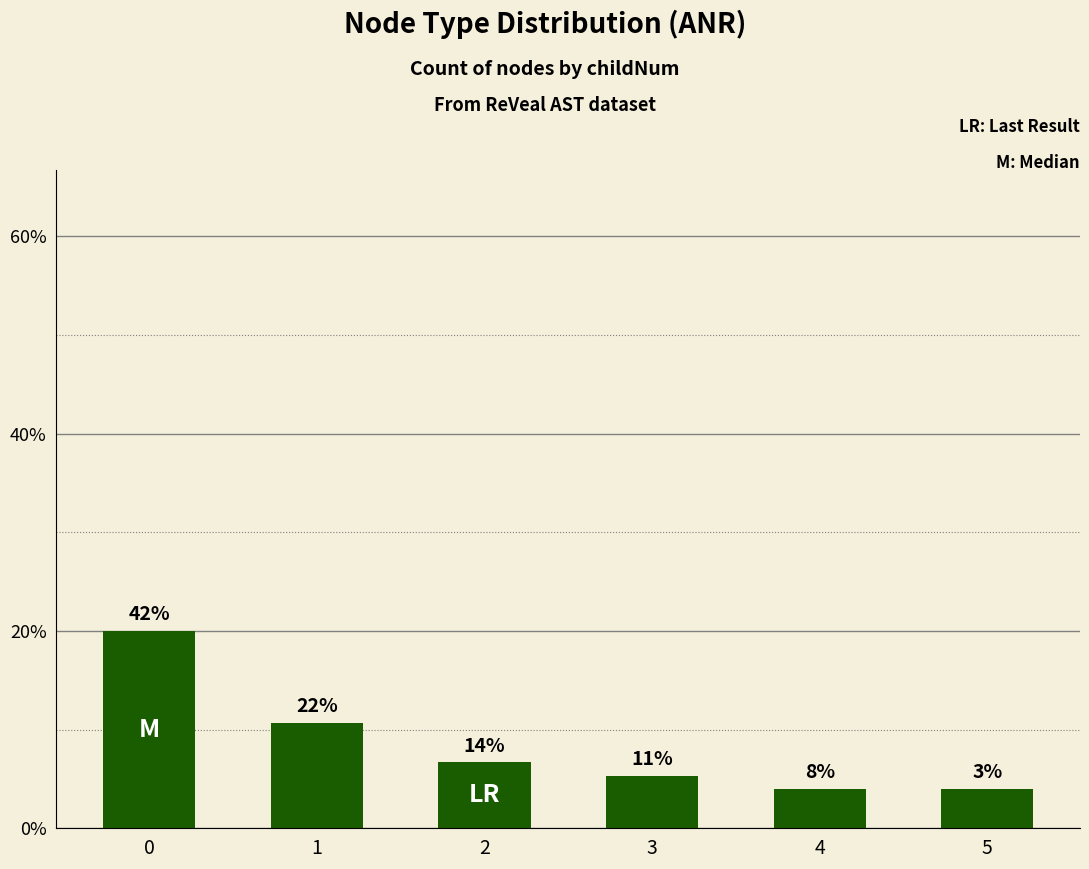

At which label is the value closest to 9?

1